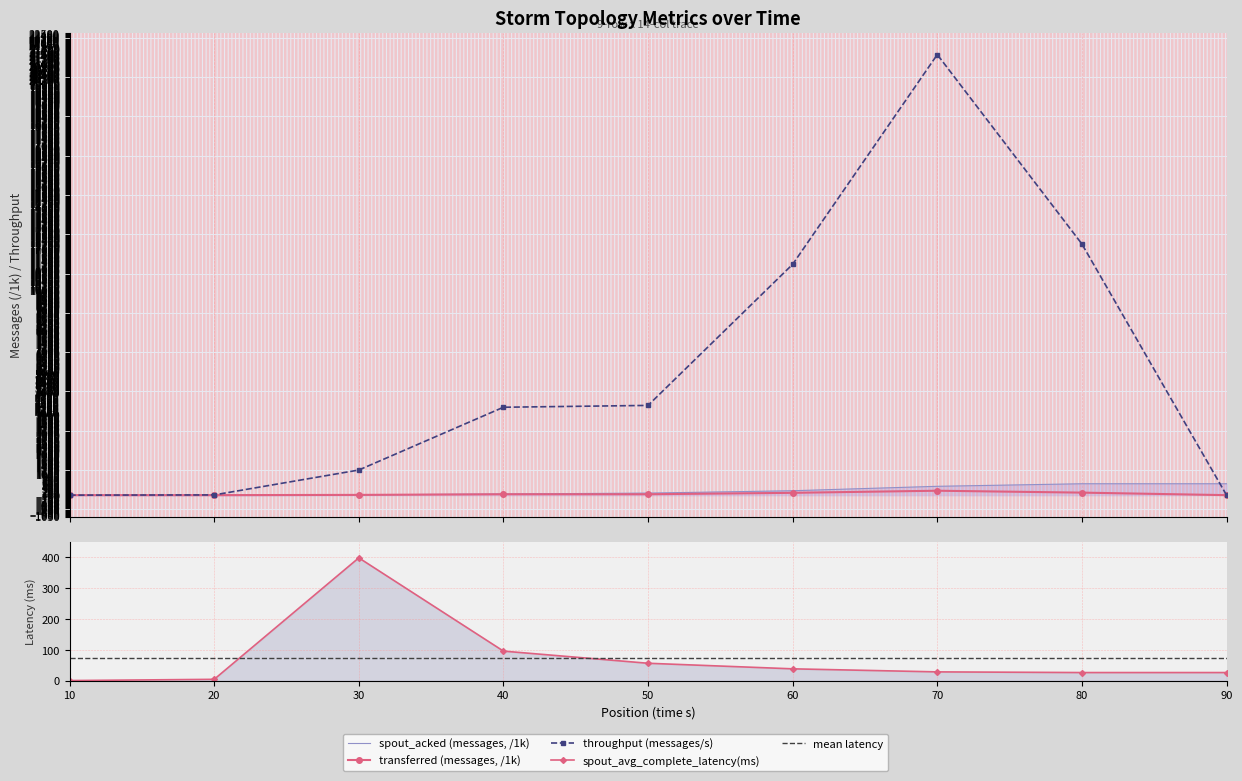

Which series has the largest range (max minus min)?

throughput (messages/s)